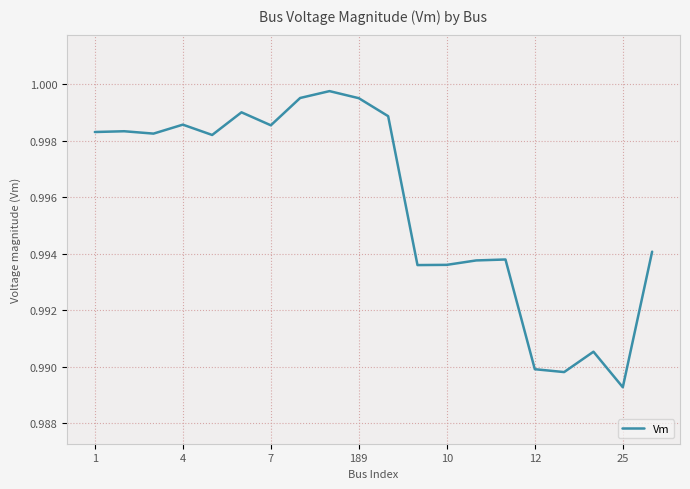

Is this an area chart (filled region under the line)?

No